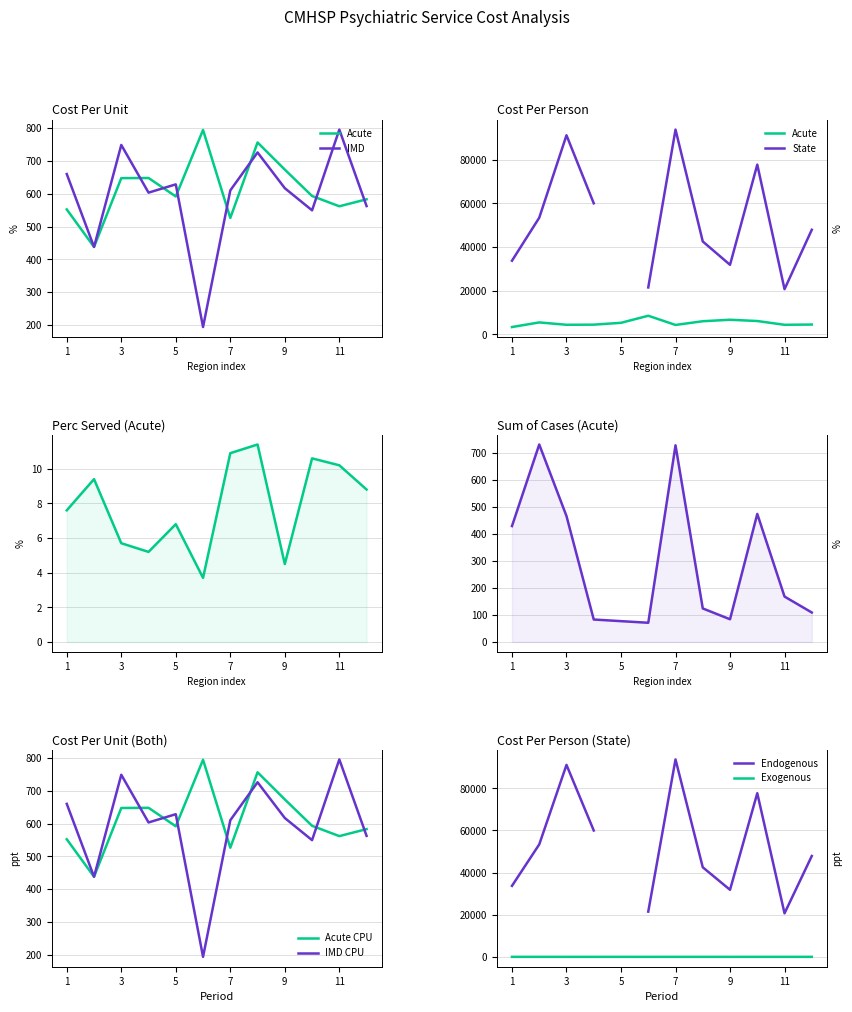

The value of Acute CPU at 11 is 183.4. True or false?

False